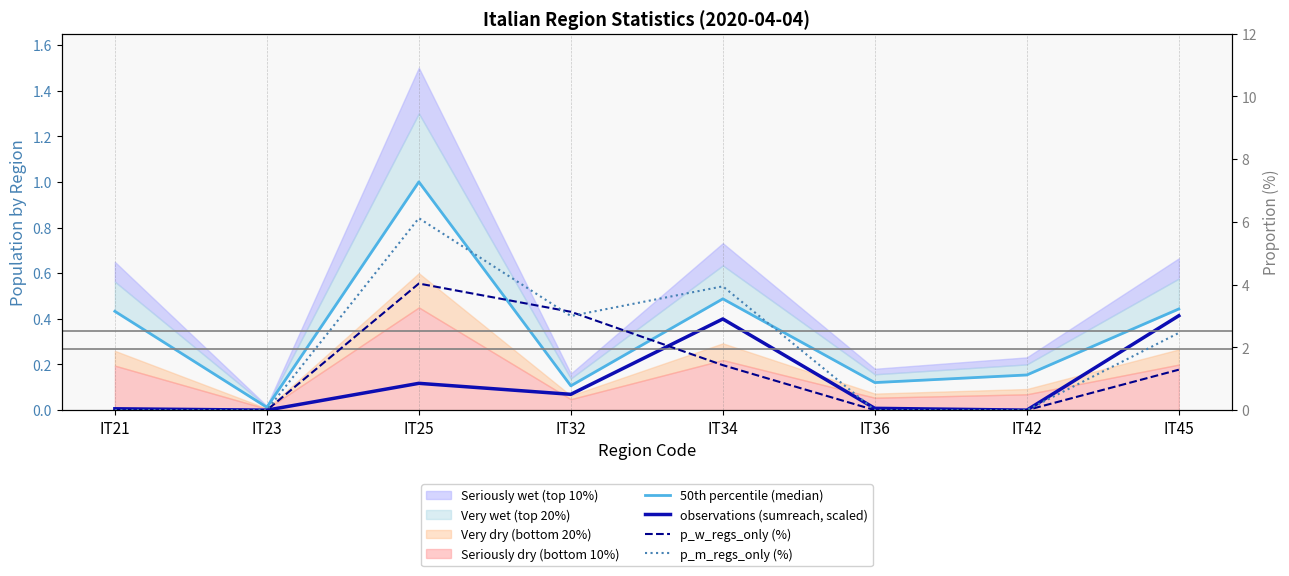

True or false: p_m_regs_only (%) has more than 2 interior local peaks.

False